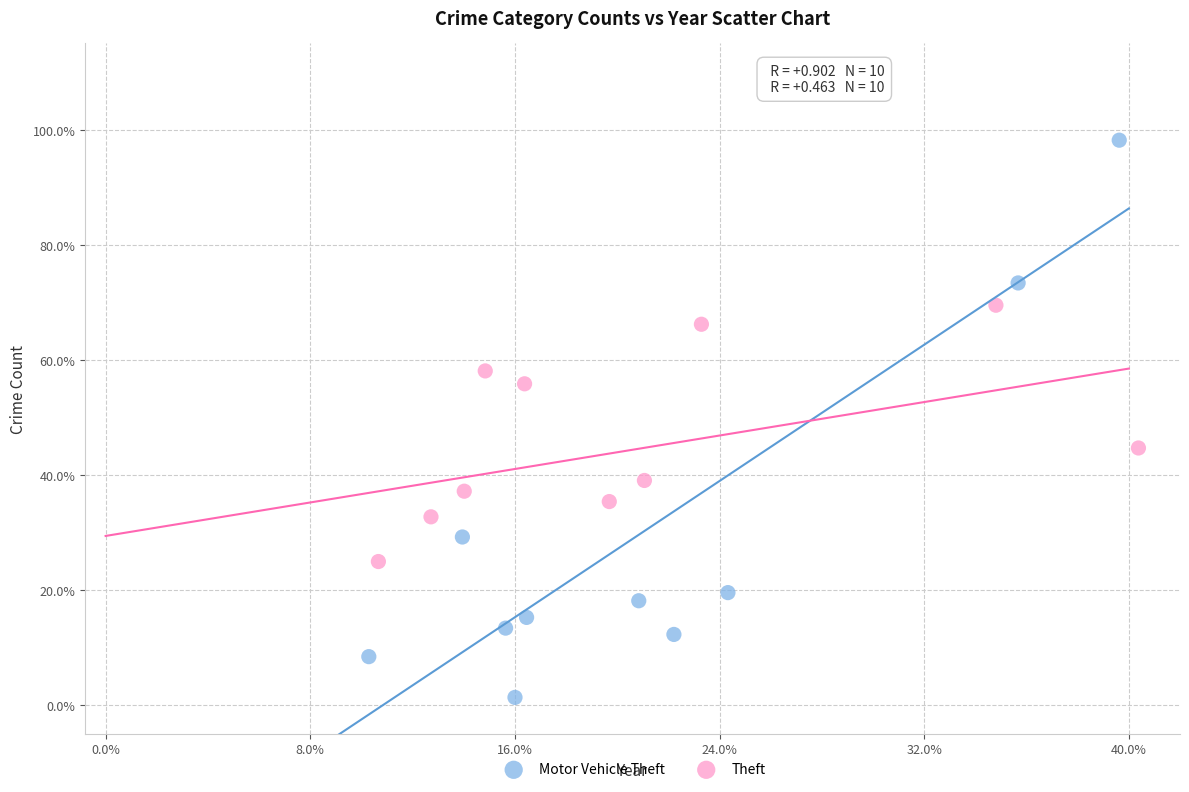

What are all the series names shown in the legend?

Motor Vehicle Theft, Theft